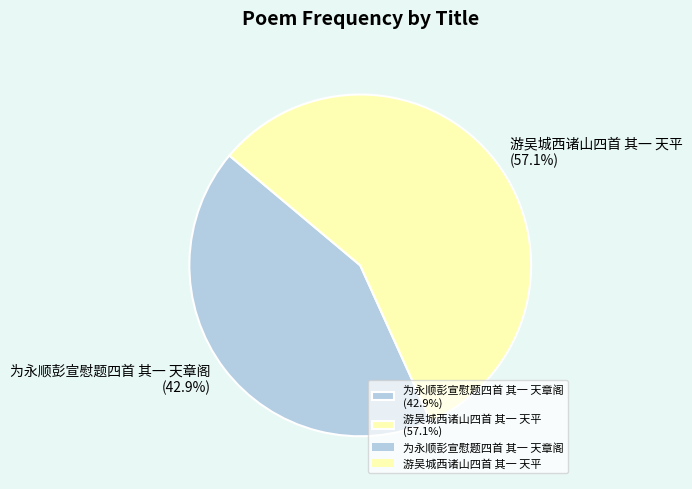

Count the number of slices in the pie.

2